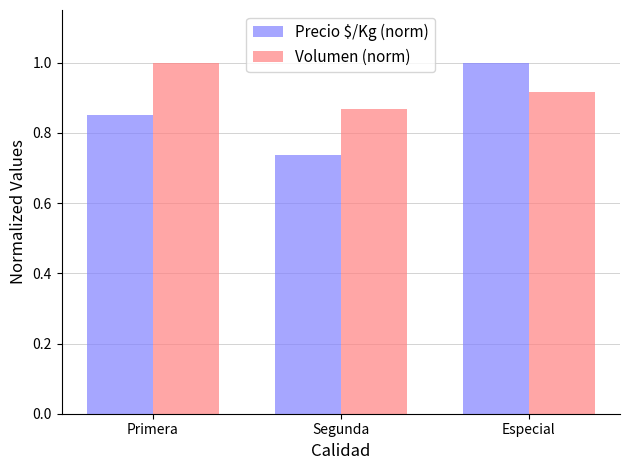

How many groups of bars are there?

3